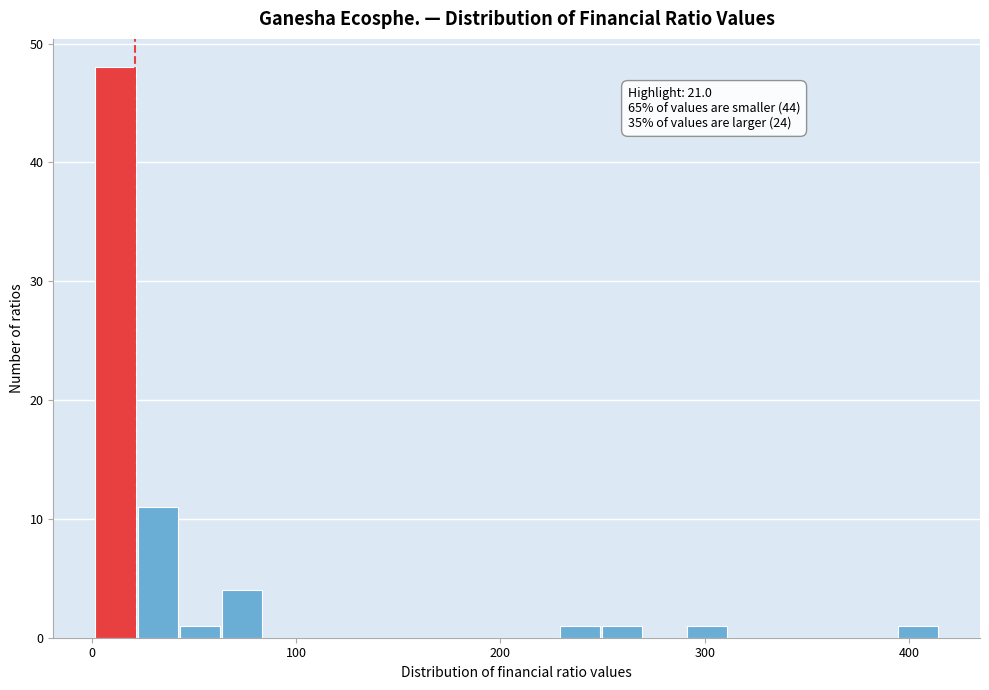

Around what value on the x-axis is the tallest bar? Give the approximate position of its centre, as read against the axis.

10